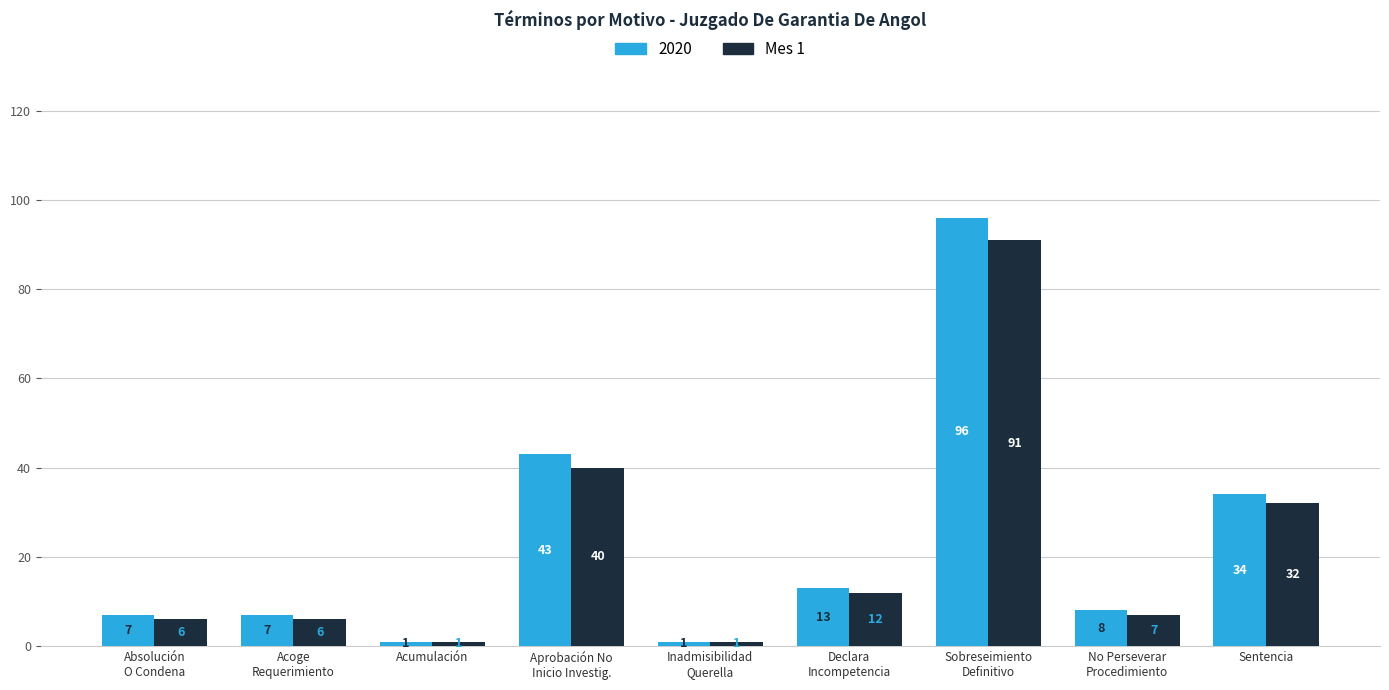

What is the approximate value of Mes 1 at Sentencia, to the nearest 10?

30